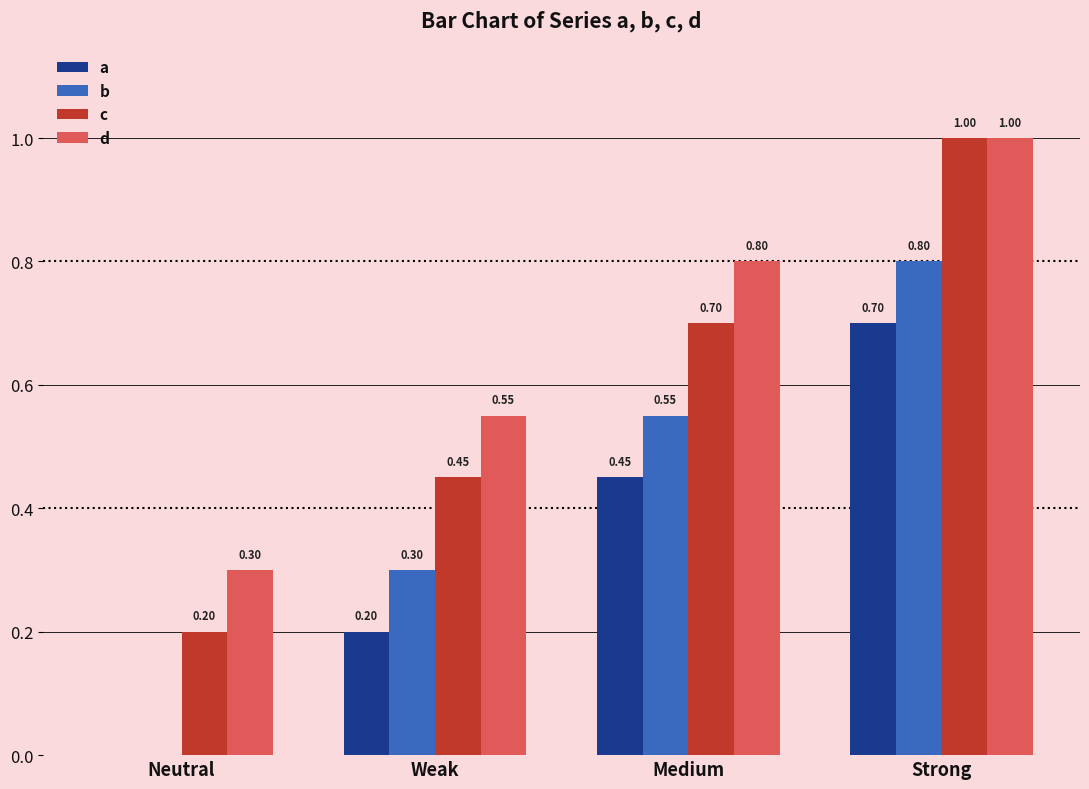

At which label is b closest to 0?

Neutral